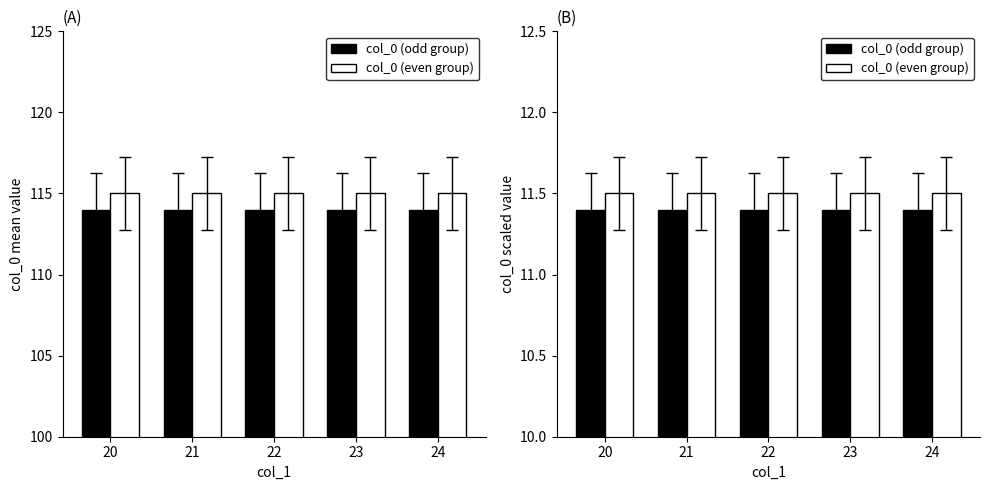

What is the value of the col_0 (odd group) bar at the 1st from the left?

11.4